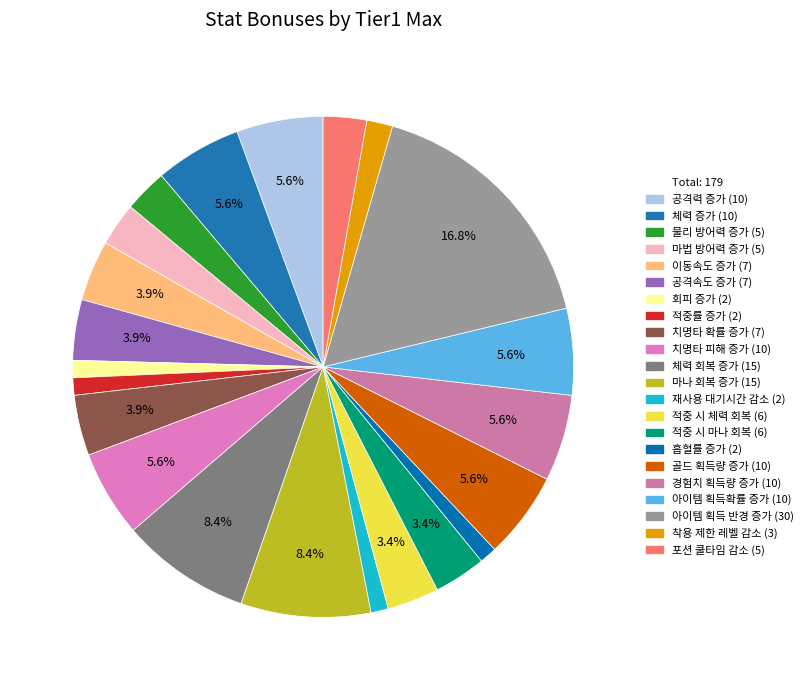

Does any single category account for the majority?

No